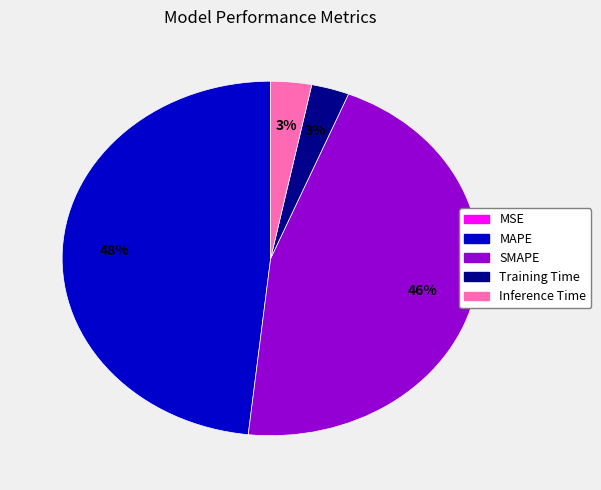

Which category has the biggest portion of the pie?

MAPE